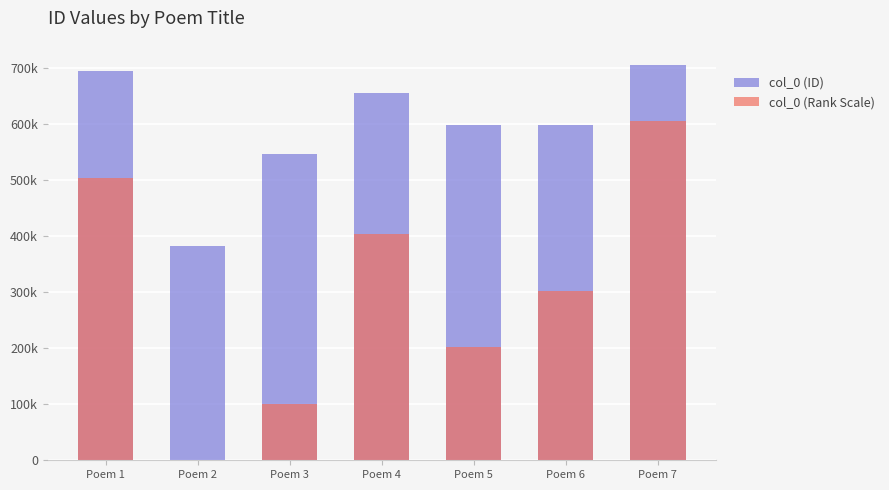

Does the chart contain stacked bars?

No